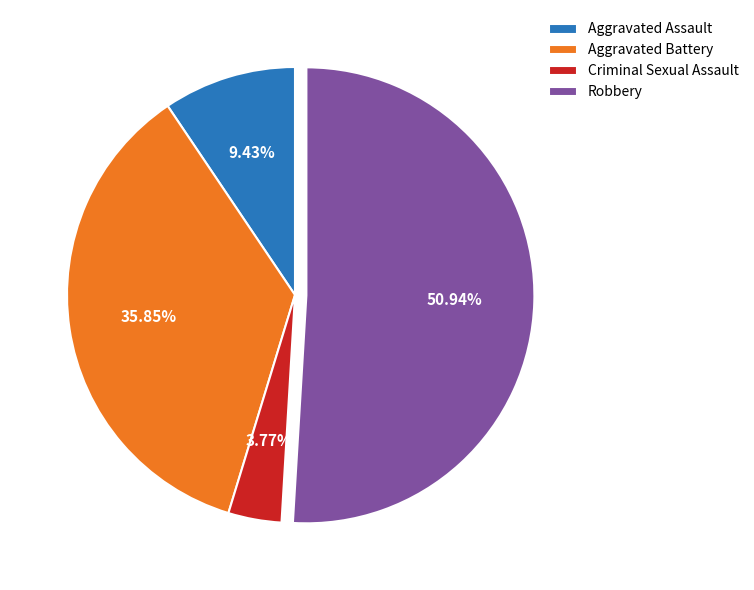

What percentage is the Criminal Sexual Assault slice, to the nearest percent?

4%